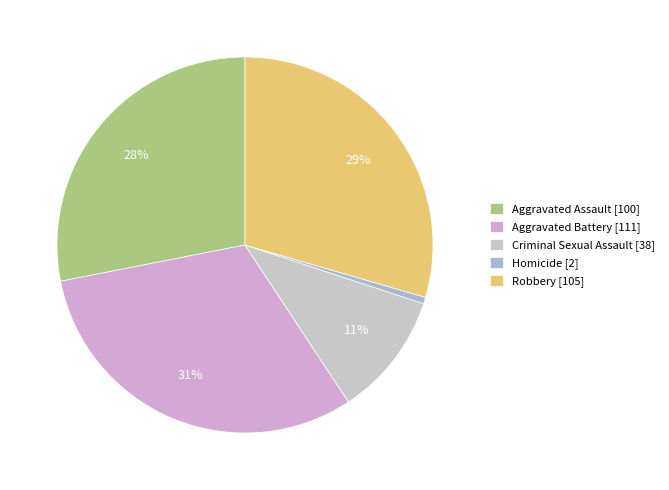

The Aggravated Battery slice represents 31% of the pie. True or false?

True